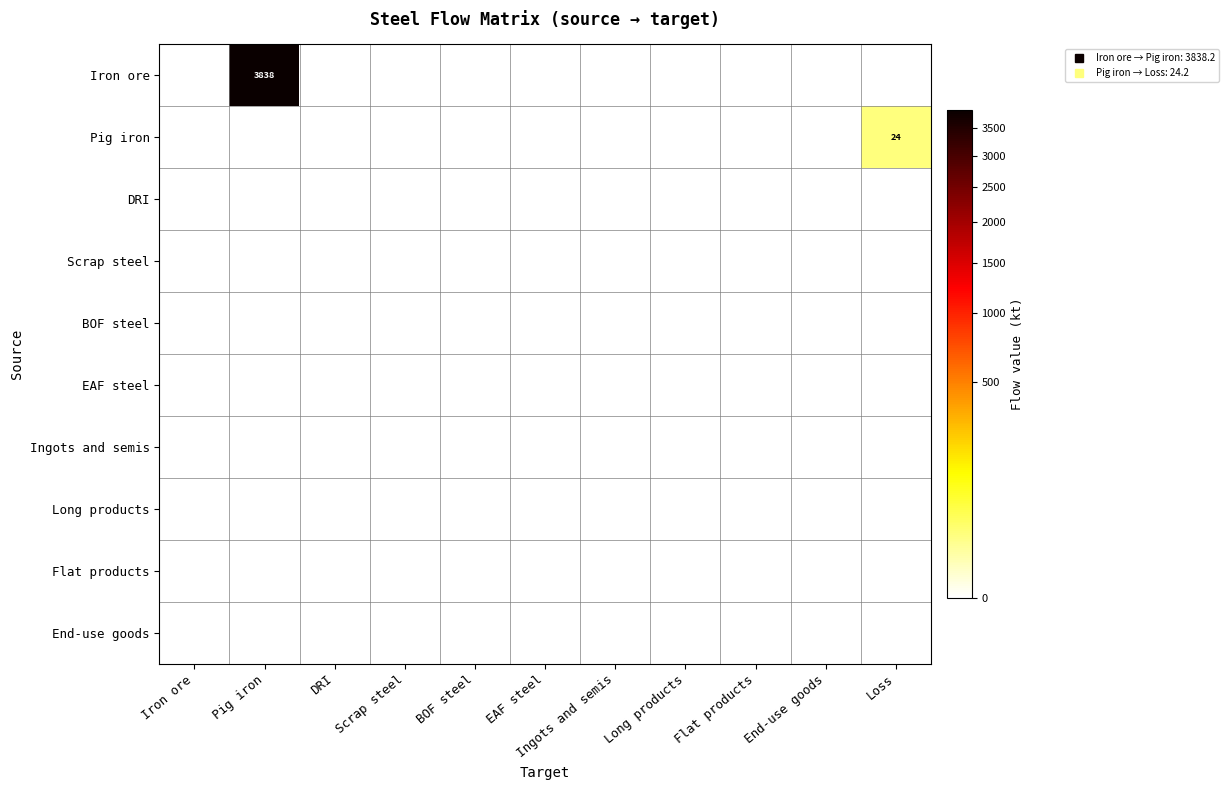

Rank the categories by BOF steel value from lowest to highest.

Iron ore, Pig iron, DRI, Scrap steel, BOF steel, EAF steel, Ingots and semis, Long products, Flat products, End-use goods, Loss